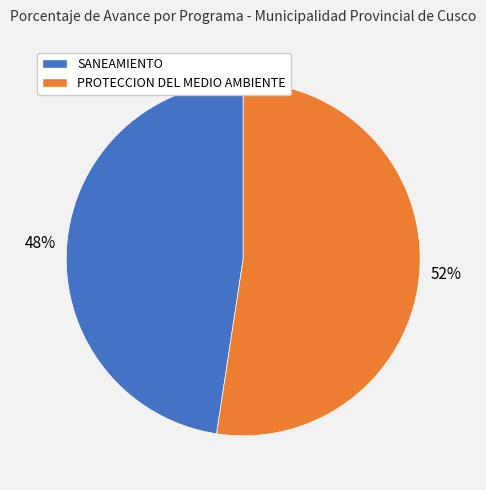

Is it true that SANEAMIENTO is 57% of the pie?

False